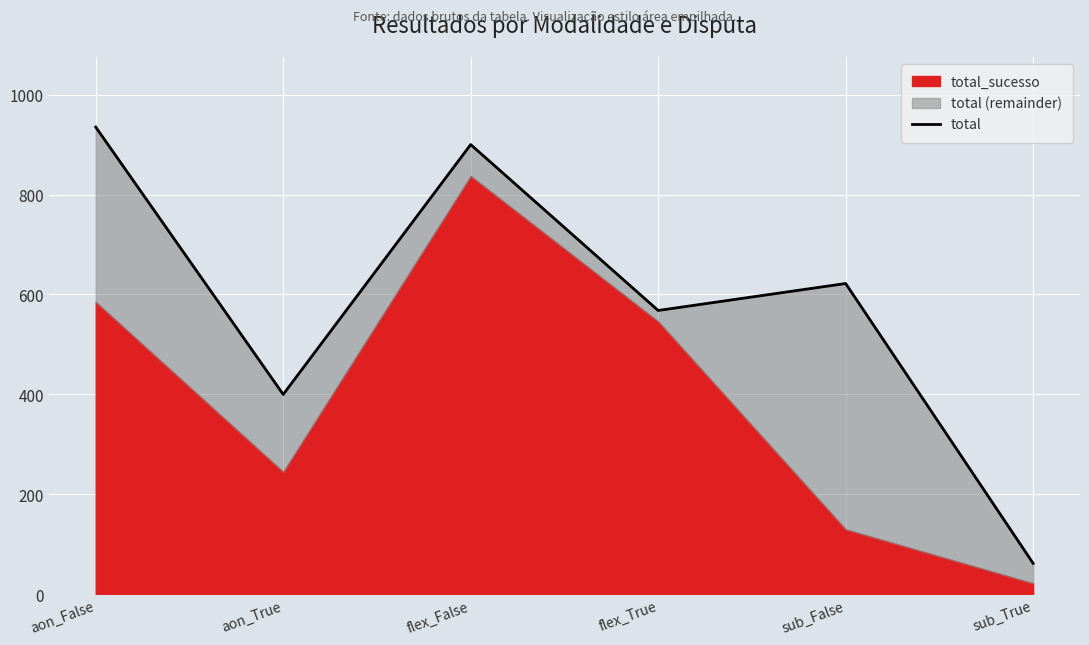

What is the difference between the maximum and minimum values?

873